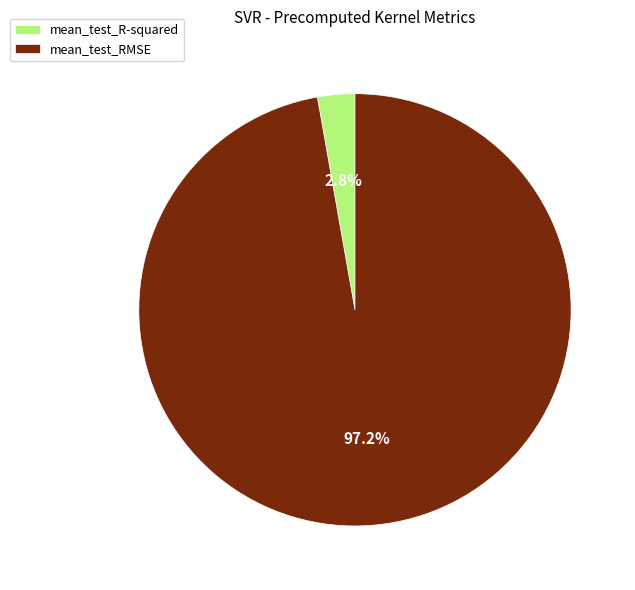

What is the largest slice in the pie chart?

mean_test_RMSE